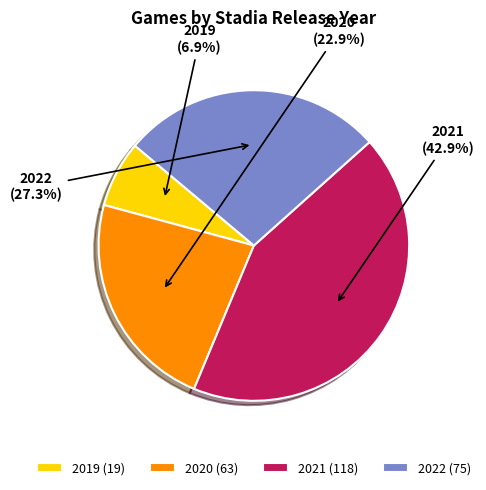

What is the ratio of the value at 2022 to the value at 2020?

1.2